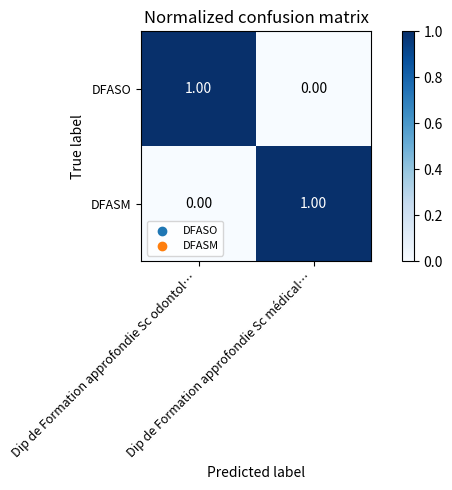

Which category has the lowest value across all series?

Dip de Formation approfondie Sc médical…